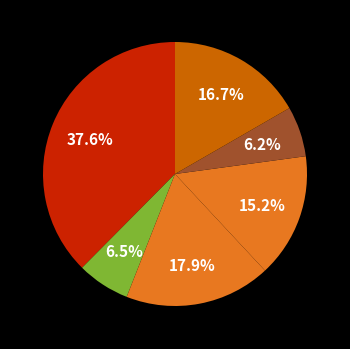

To the nearest percent, what is the difference between the largest and smallest slice percentages?

31%